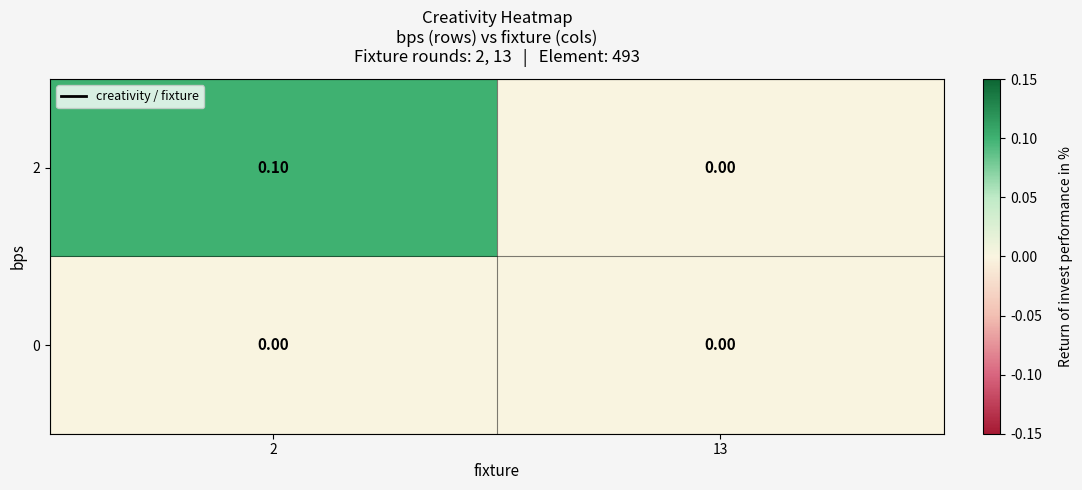

What is the total value across all series at 2?

0.1